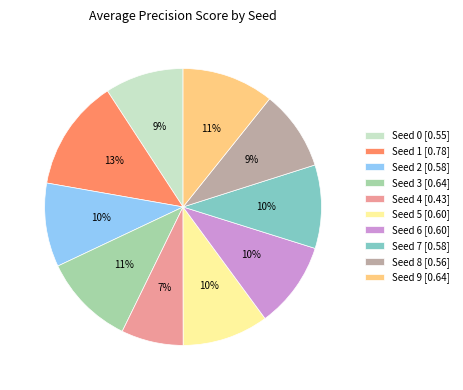

To the nearest percent, what portion does Seed 0 represent?

9%